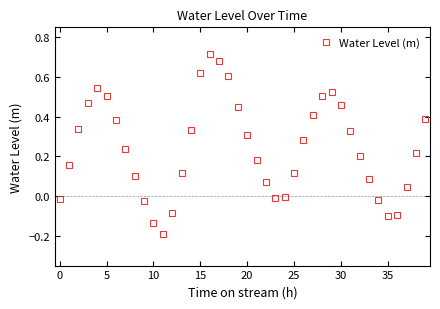

What is the sum of all values?

9.7